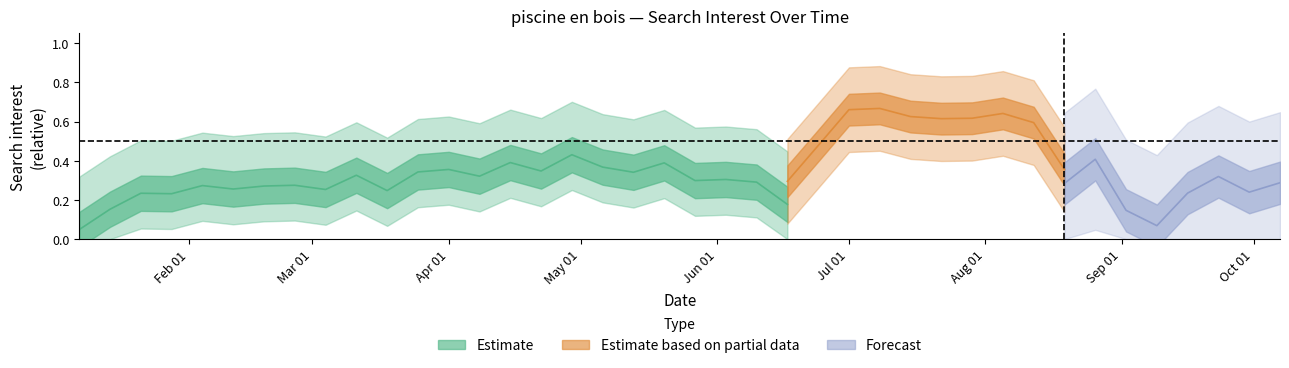

What is the change in value from 21 to 29?

+0.5